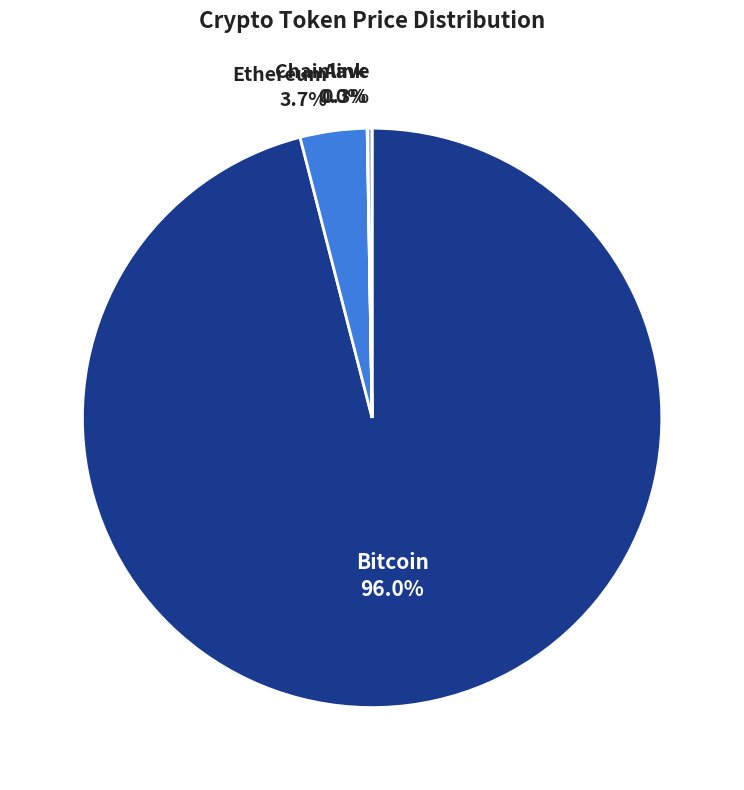

What is the largest slice in the pie chart?

Bitcoin